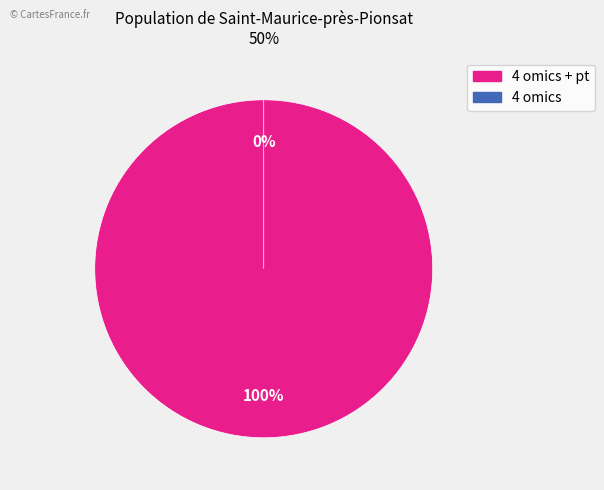

The 4 omics + pt slice represents 99% of the pie. True or false?

False